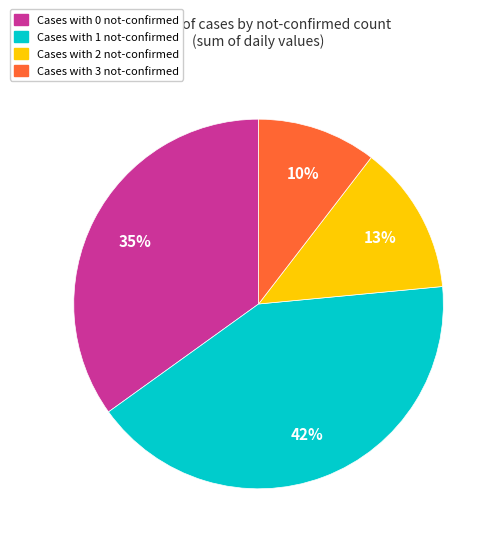

What is the largest slice in the pie chart?

Cases with 1 not-confirmed